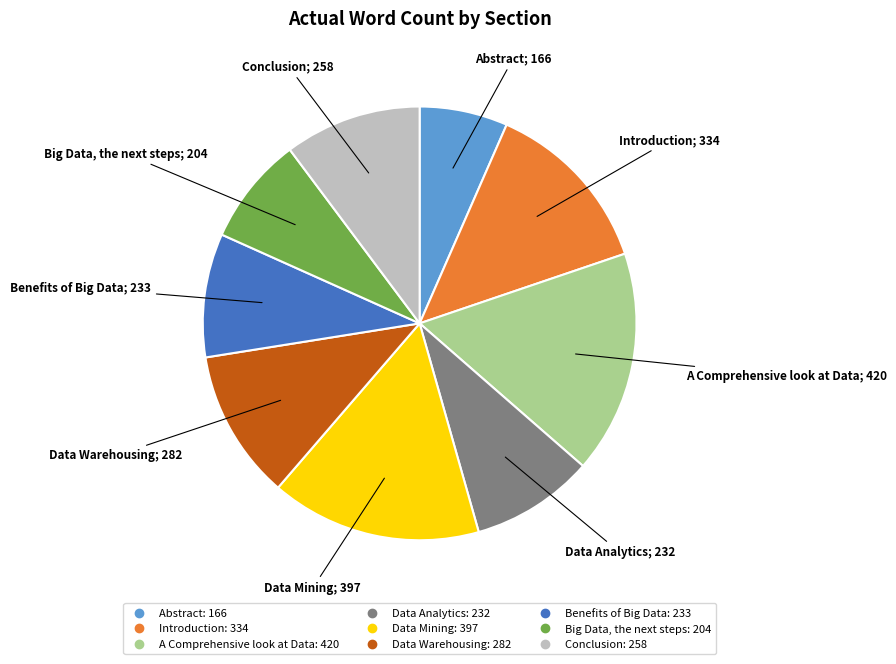

Do Data Analytics and Data Warehousing together represent more than half of the pie?

No